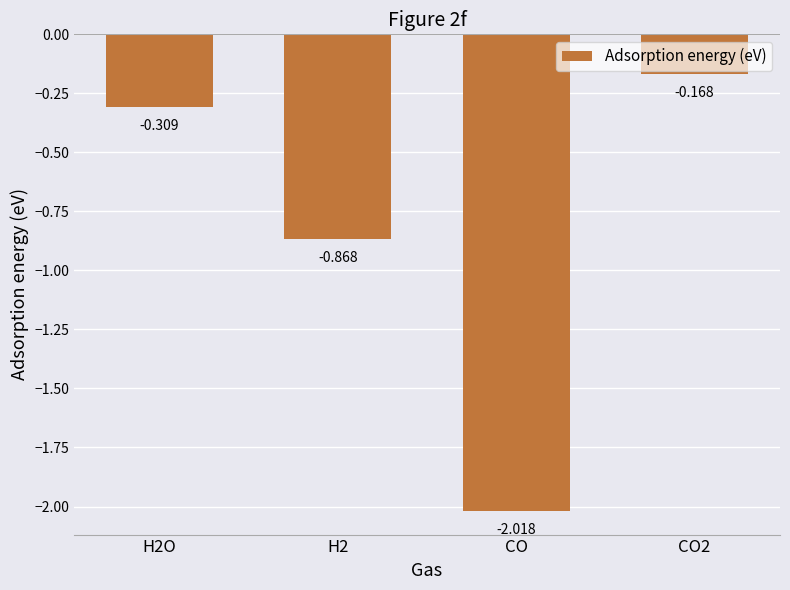

What is the label of the 3rd bar from the left?

CO